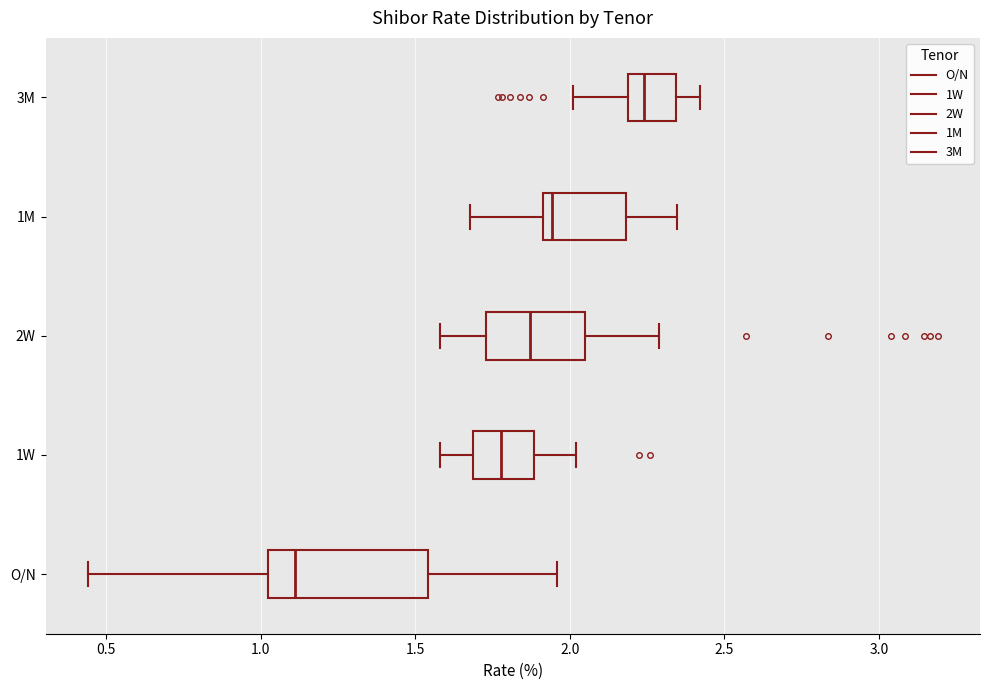

Where does the left whisker of the box for 1W end on the x-axis? The values are not printed on the chart, so give them approximately, as read against the axis.

1.60